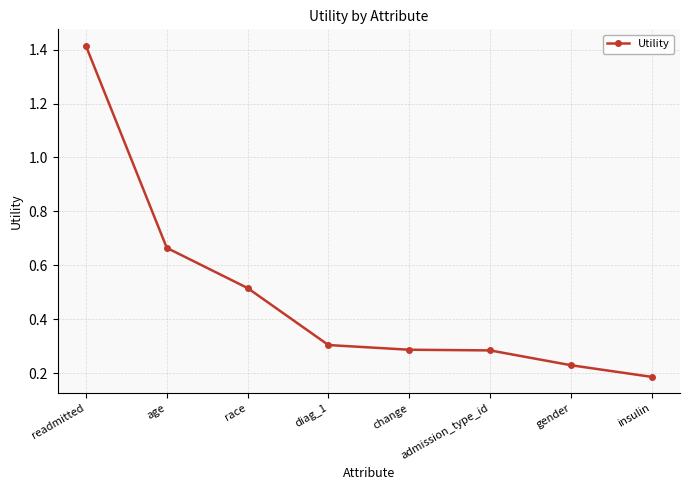

True or false: there are more than 1 points higher than both neighbors.

False